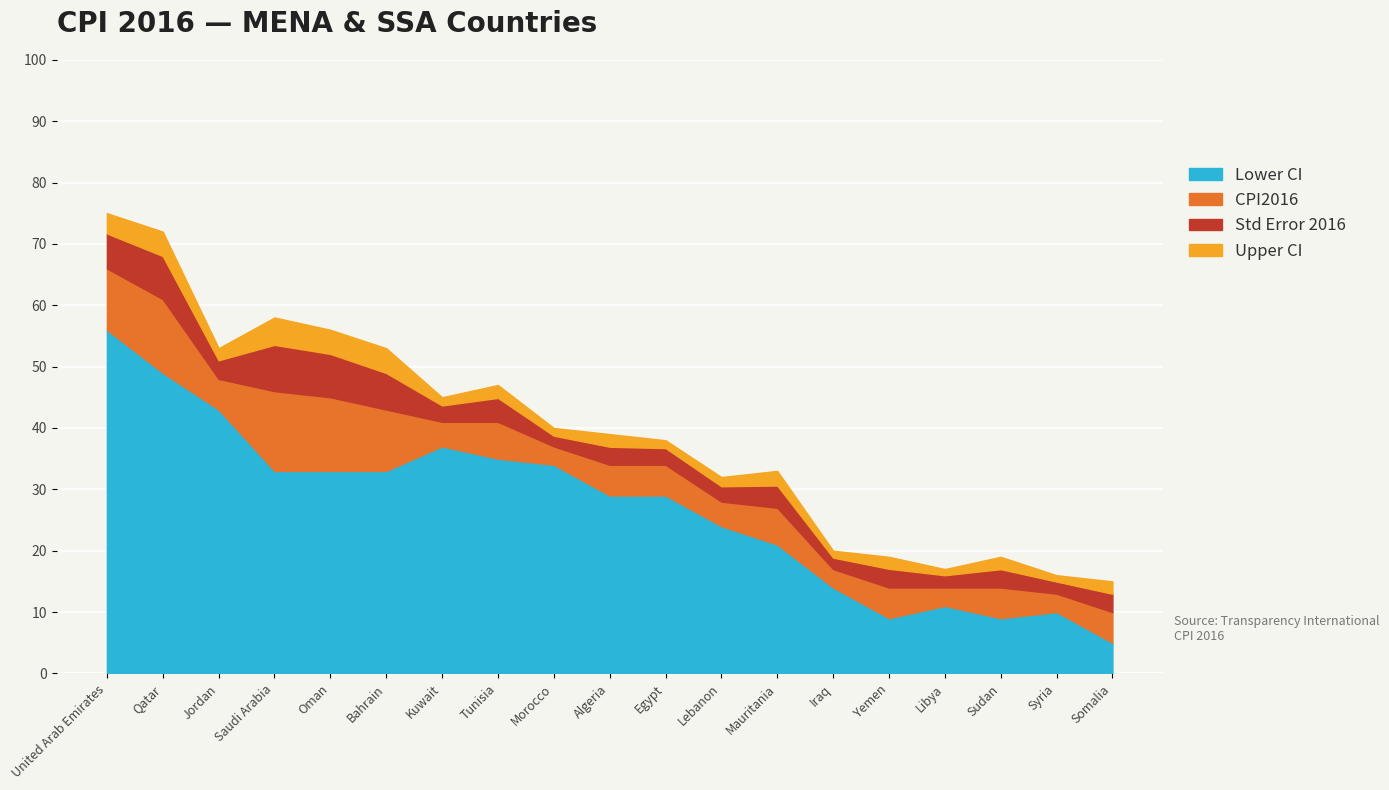

At which category is the sum across all series the highest?

United Arab Emirates